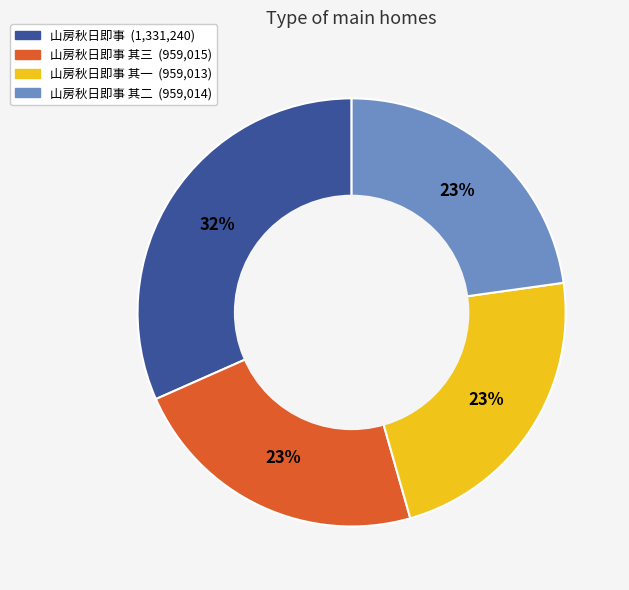

To the nearest percent, what is the difference between the largest and smallest slice percentages?

9%